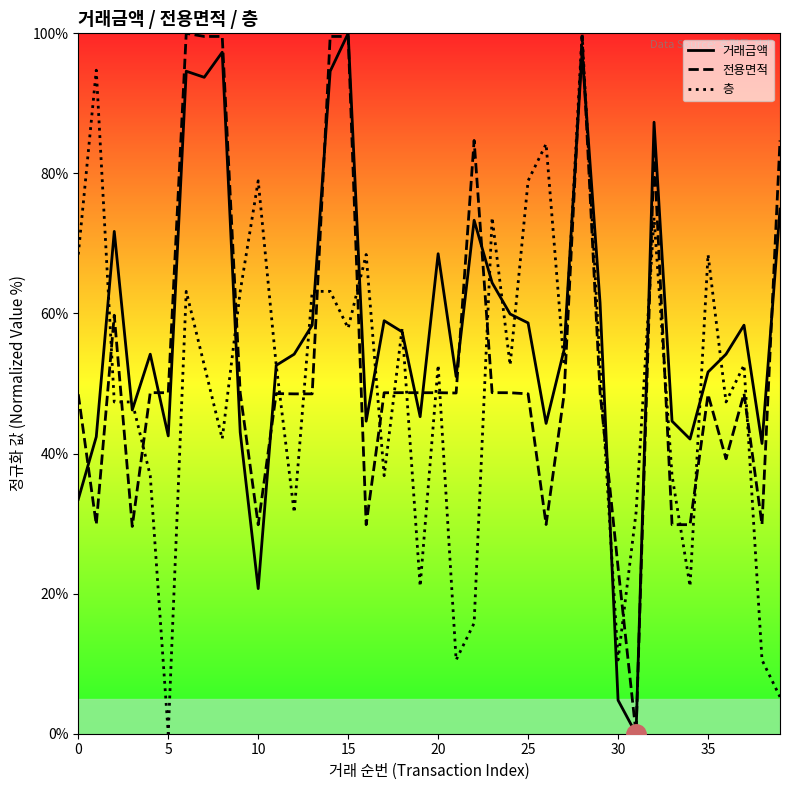

Reading left to right, list all the values displayed in this chart.

거래금액: 33.5	42.4	71.7	46.2	54.2	42.5	94.6	93.7	97.3	43.0	20.7	52.6	54.2	58.3	94.6	100.0	44.6	59.0	57.4	45.3	68.5	51.0	73.3	64.4	59.9	58.7	44.3	54.8	97.3	61.5	4.8	0.0	87.3	44.6	42.1	51.6	54.2	58.3	41.4	74.9
전용면적: 48.5	29.9	59.8	29.6	48.7	48.7	100.0	99.6	99.6	48.6	29.8	48.6	48.5	48.5	99.6	99.6	29.8	48.7	48.7	48.7	48.7	48.6	84.7	48.7	48.7	48.5	29.9	48.4	99.6	48.7	23.7	0.0	83.0	29.8	29.8	48.4	39.3	48.6	29.9	84.7
층: 68.4	94.7	47.4	47.4	36.8	0.0	63.2	52.6	42.1	63.2	78.9	52.6	31.6	63.2	63.2	57.9	68.4	36.8	57.9	21.1	52.6	10.5	15.8	73.7	52.6	78.9	84.2	52.6	100.0	52.6	10.5	31.6	73.7	36.8	21.1	68.4	47.4	52.6	10.5	5.3